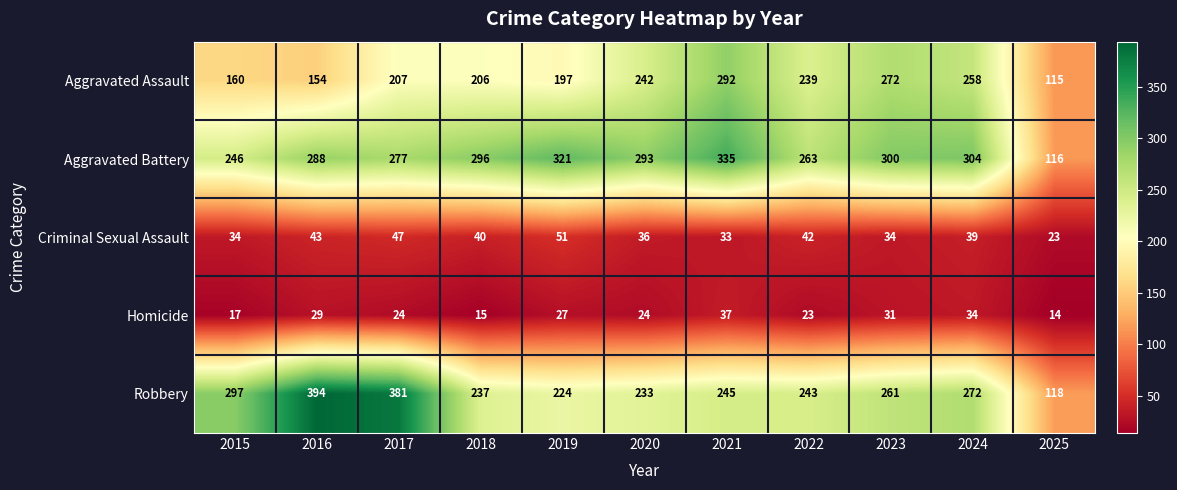

What is the smallest value displayed?

14